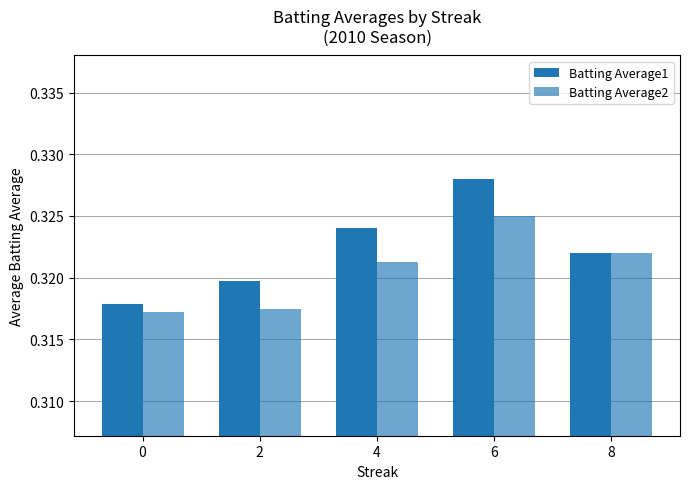

How many bars are there in total?

10